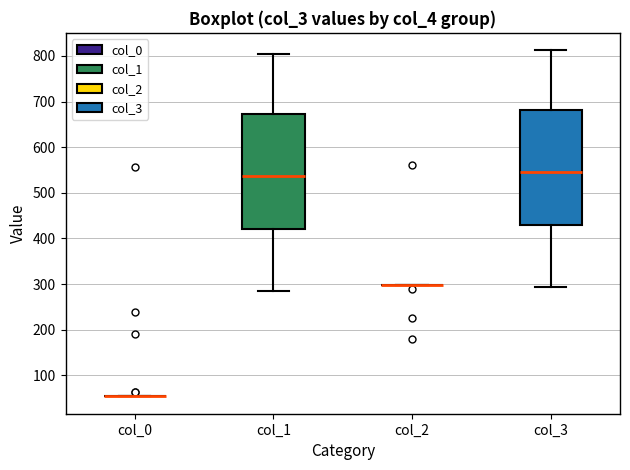

Reading left to right, transcribe this box plot: for each box, give where its median line is, the range the box spans, and where its two whiskers end, as read against the y-axis. The values are not printed on the chart, so give them approximately, as read against the axis.

col_0: box collapsed to a line at 50, whiskers 50 to 50
col_1: median 540, box 420 to 670, whiskers 290 to 800
col_2: box collapsed to a line at 300, whiskers 300 to 300
col_3: median 550, box 430 to 680, whiskers 290 to 810